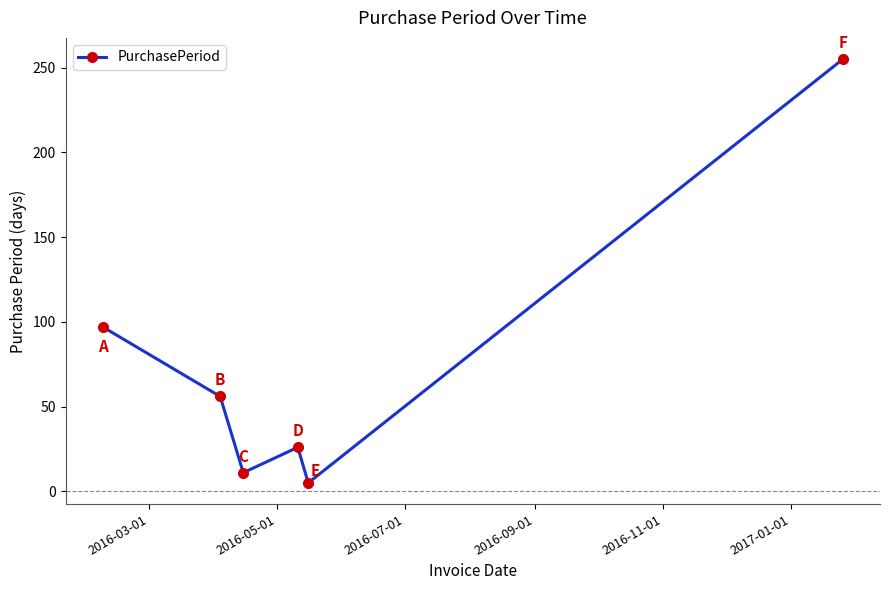

What is the difference between the maximum and minimum values?

250